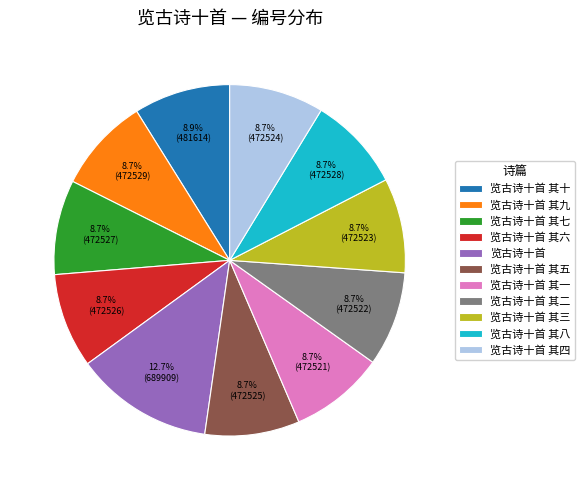

What portion of the pie excludes 览古诗十首 其一?

91.3%